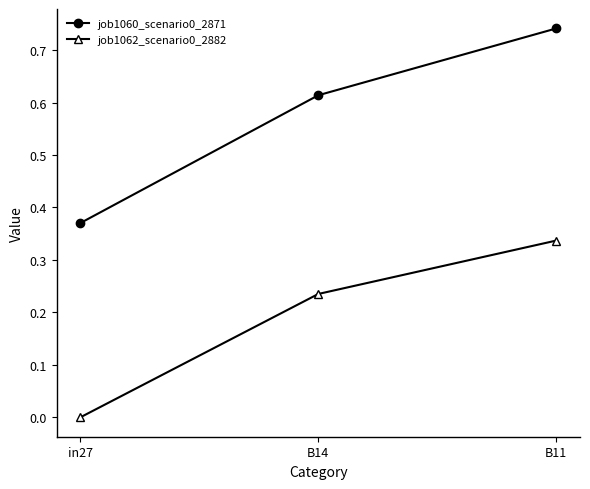

The job1062_scenario0_2882 series shows 0.1 at B14. True or false?

False